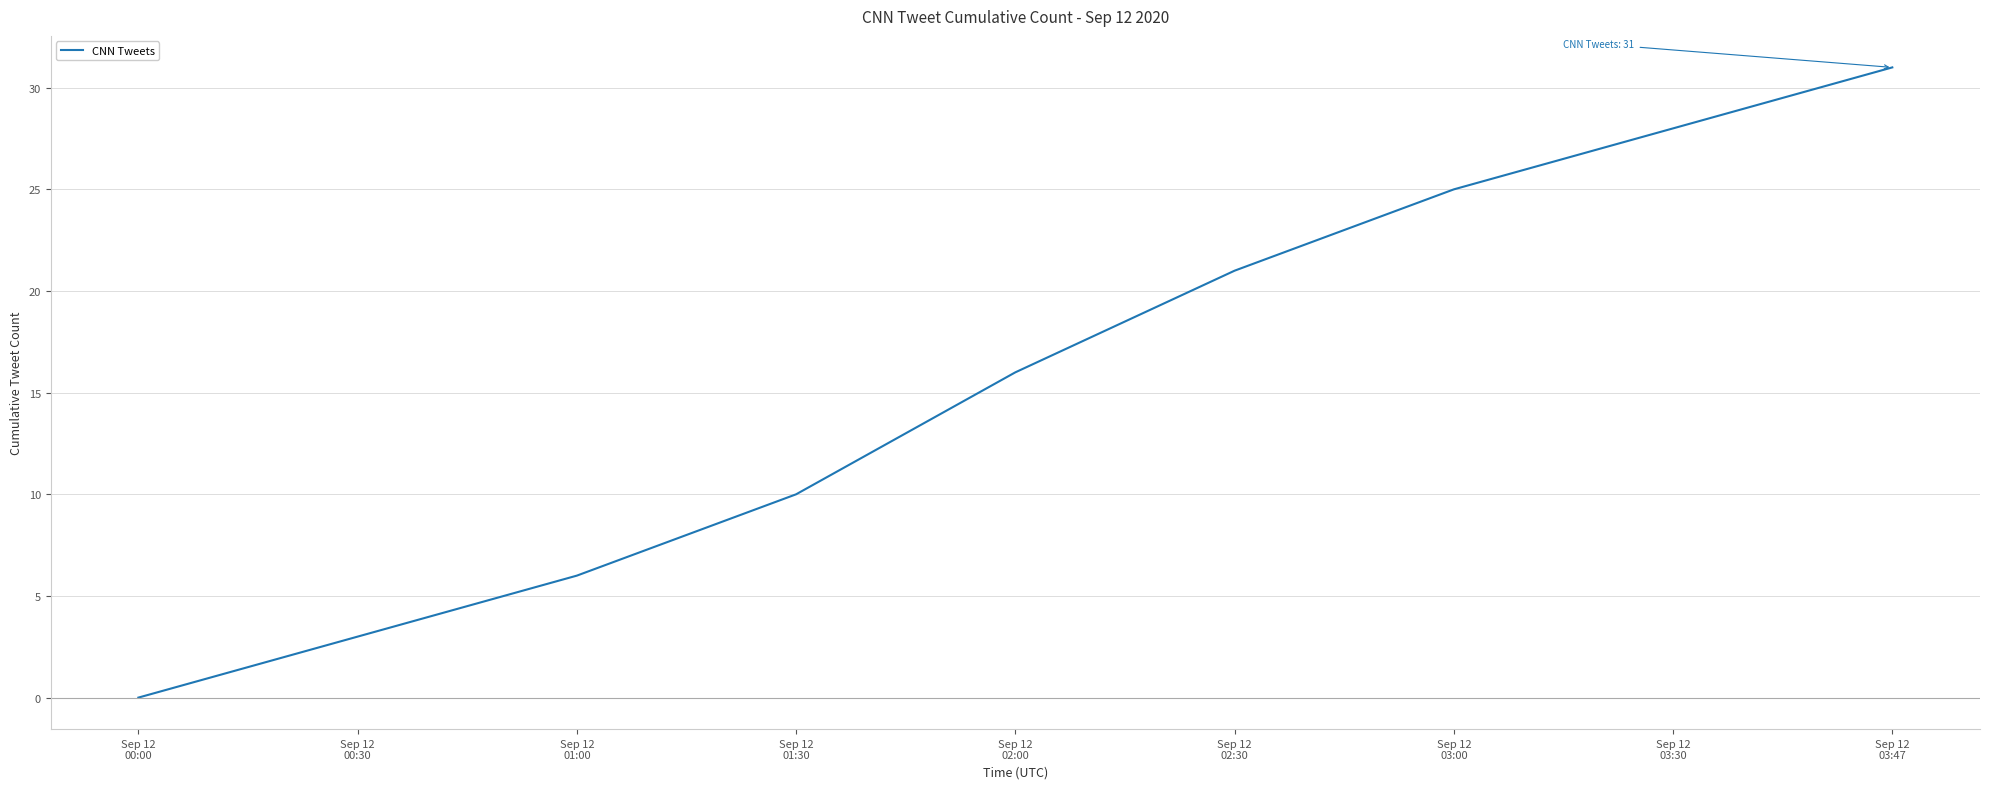

List the labels in order of value, smallest first.

Sep 12
00:00, Sep 12
00:30, Sep 12
01:00, Sep 12
01:30, Sep 12
02:00, Sep 12
02:30, Sep 12
03:00, Sep 12
03:30, Sep 12
03:47